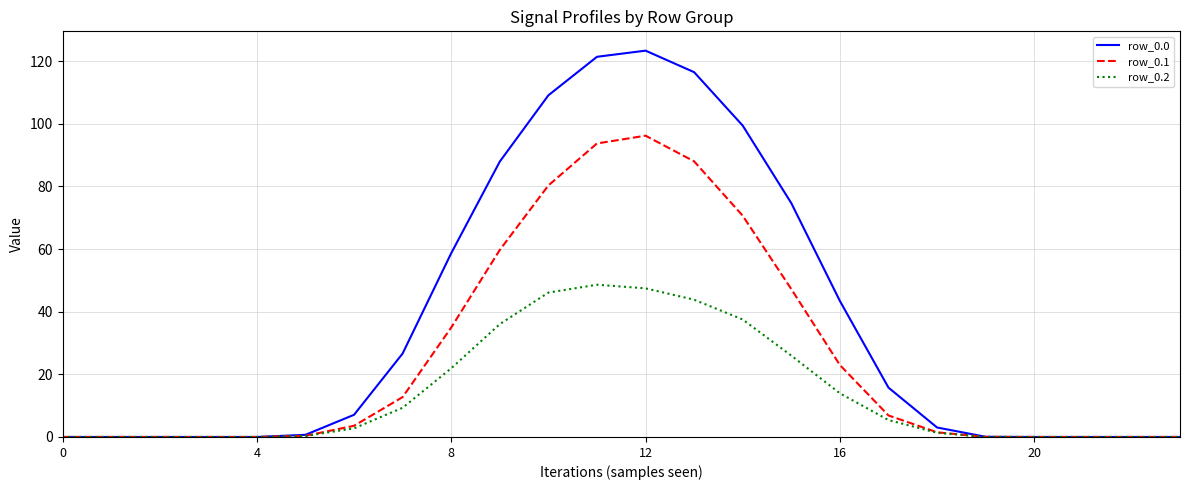

What is the highest value of the row_0.1 series?

96.2